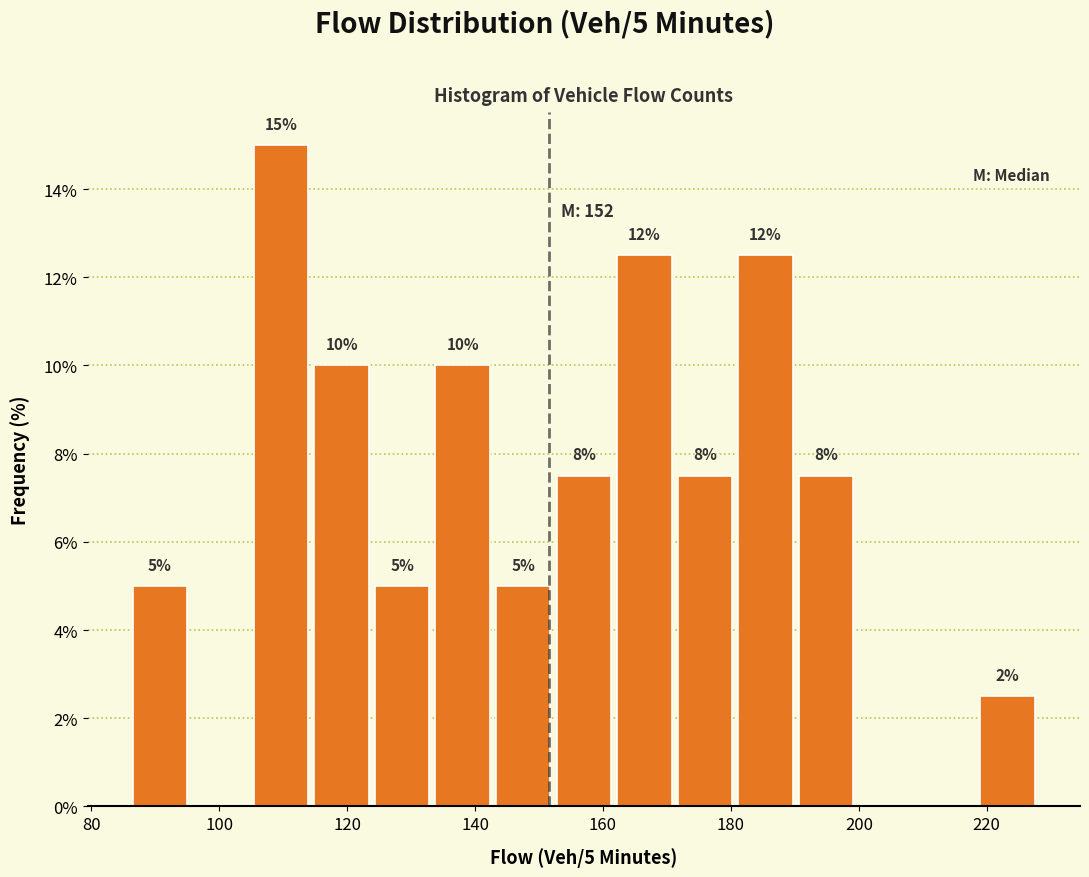

Which range on the x-axis has the tallest bar?

104 to 114